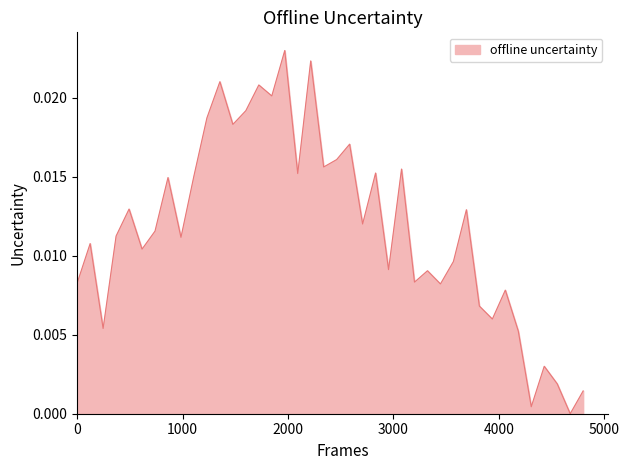

How many lines are shown in the chart?

1